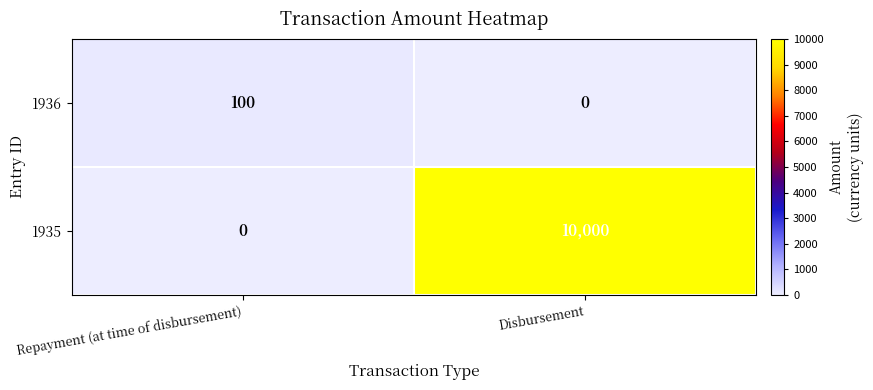

What is the difference between the highest and lowest values at Repayment (at time of disbursement)?

100